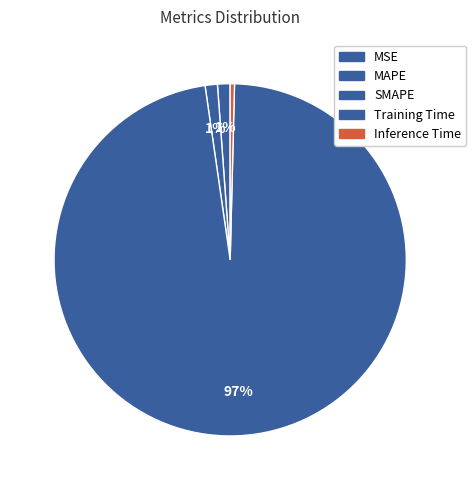

Which slice is the smallest?

MSE